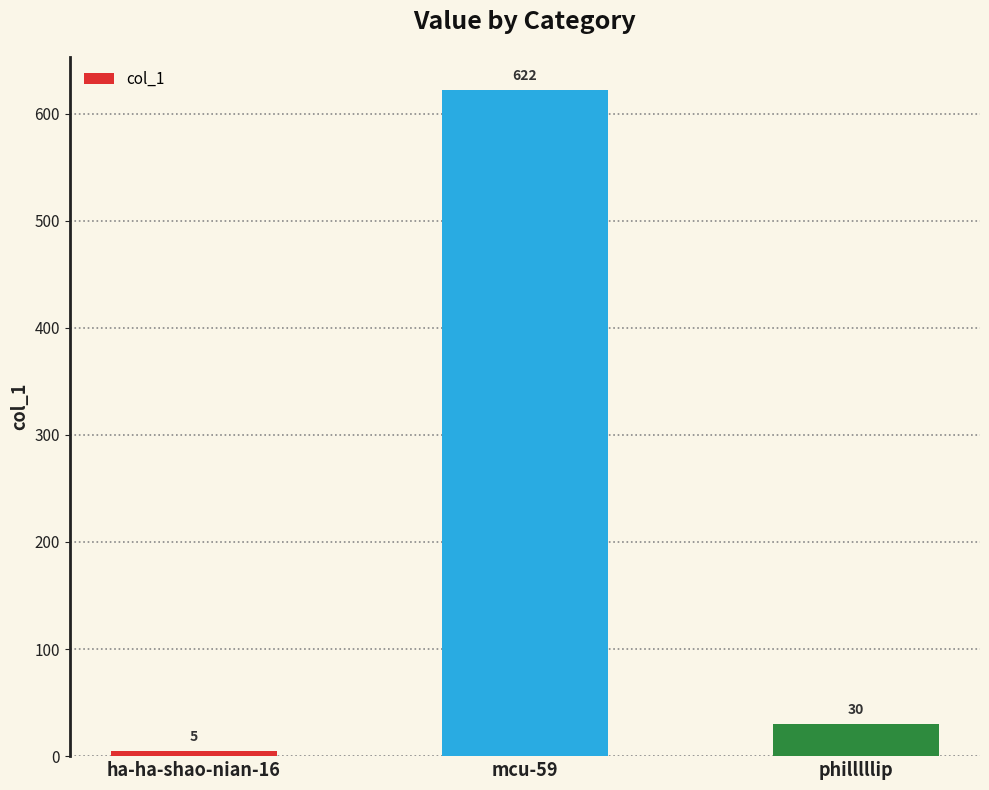

What is the difference between the values at mcu-59 and philllllip?

592